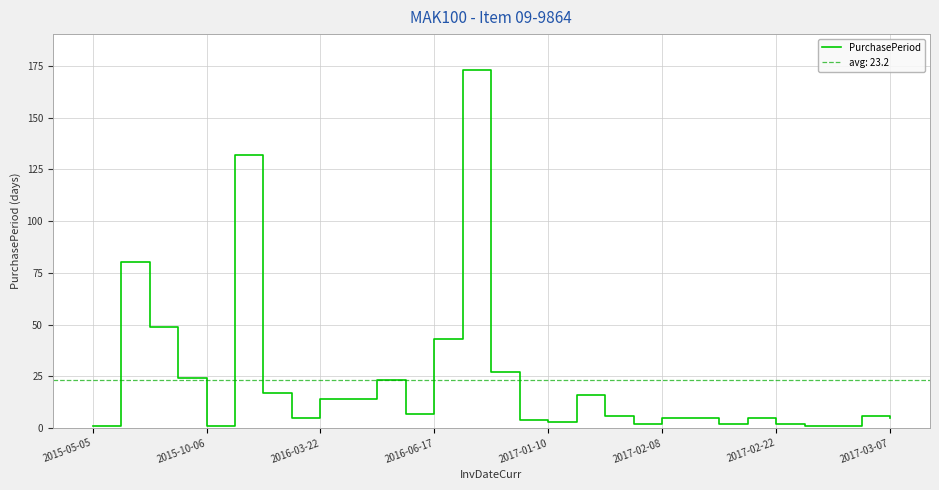

How many values are below 6?

14